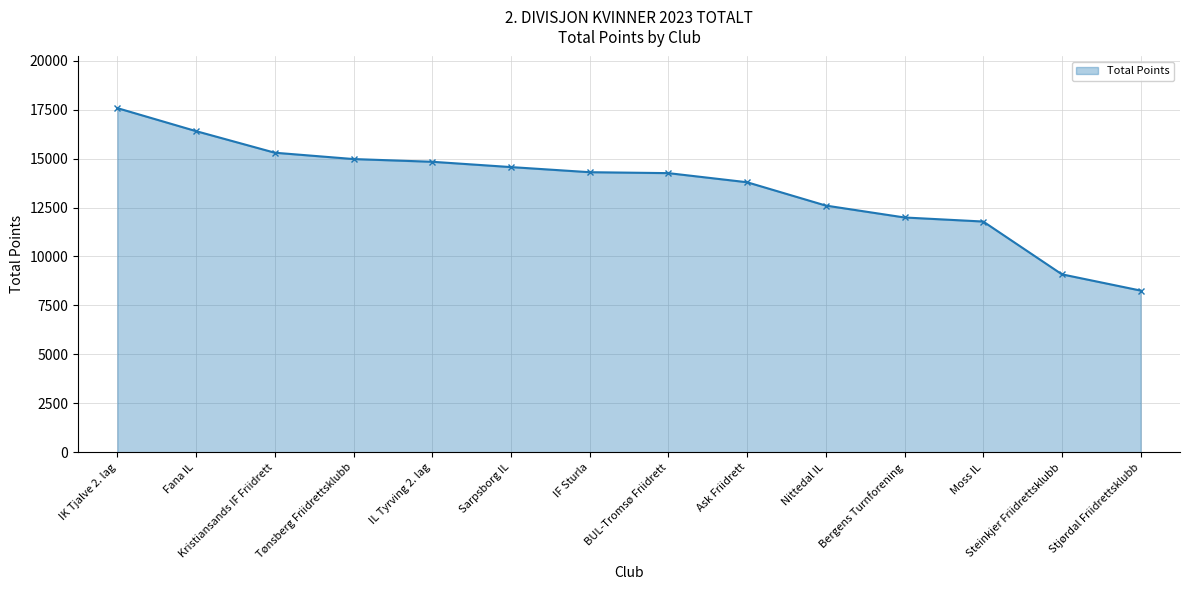

Where is the data nearest to the value 12916?

Nittedal IL